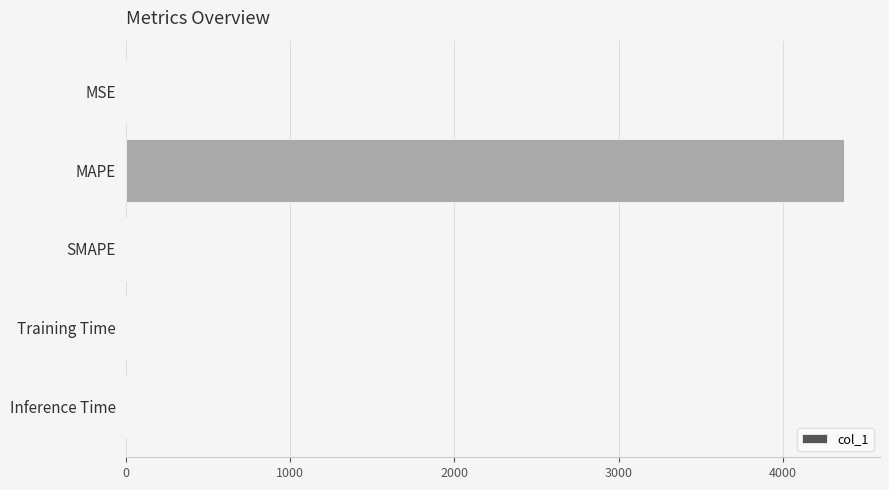

Are the bars horizontal?

Yes